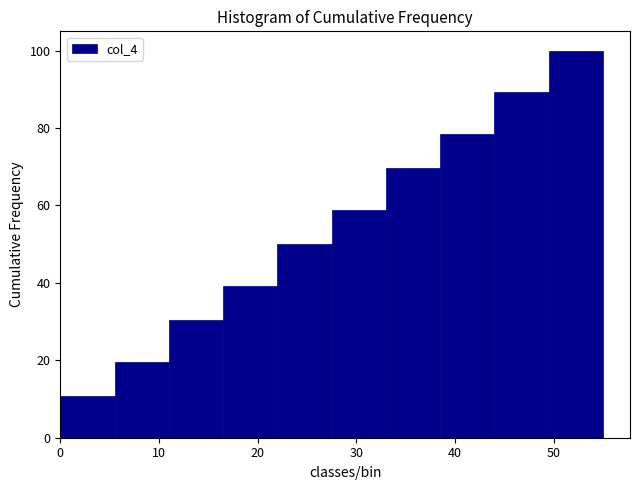

Reading left to right, list every bar in this chart as the range it spans on the x-axis followed by its height. Neither the bar edges nor the heights are printed on the chart, so give them approximately, as read against the axes.

0.0 to 5.5: 10
5.5 to 11.0: 20
11.0 to 16.5: 30
16.5 to 22.0: 40
22.0 to 27.5: 50
27.5 to 33.0: 58
33.0 to 38.5: 70
38.5 to 44.0: 78
44.0 to 49.5: 90
49.5 to 55.0: 100